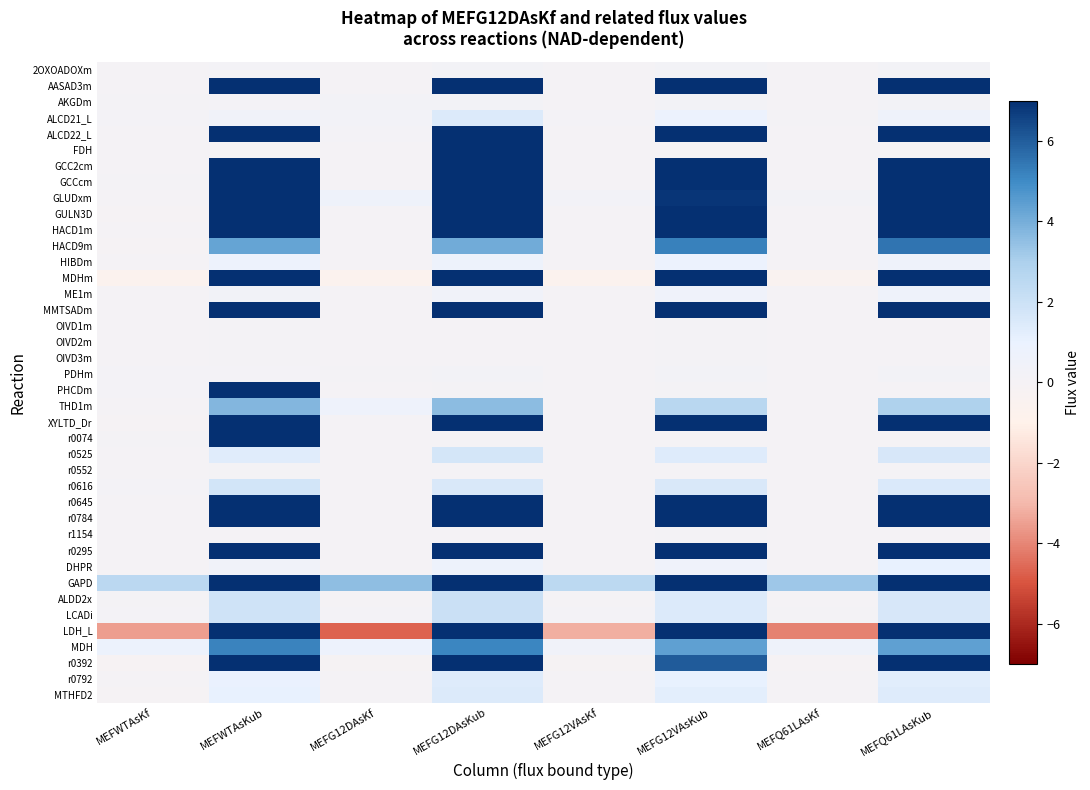

At MEFWTAsKub, list the series in order from largest to smallest.

AASAD3m, ALCD22_L, GCC2cm, GCCcm, GLUDxm, GULN3D, HACD1m, MDHm, MMTSADm, PHCDm, XYLTD_Dr, r0074, r0645, r0784, r0295, GAPD, LDH_L, r0392, MDH, HACD9m, THD1m, ALDD2x, LCADi, r0616, r0525, MTHFD2, r0792, HIBDm, ALCD21_L, DHPR, ME1m, 2OXOADOXm, AKGDm, PDHm, OIVD1m, OIVD2m, OIVD3m, r0552, r1154, FDH